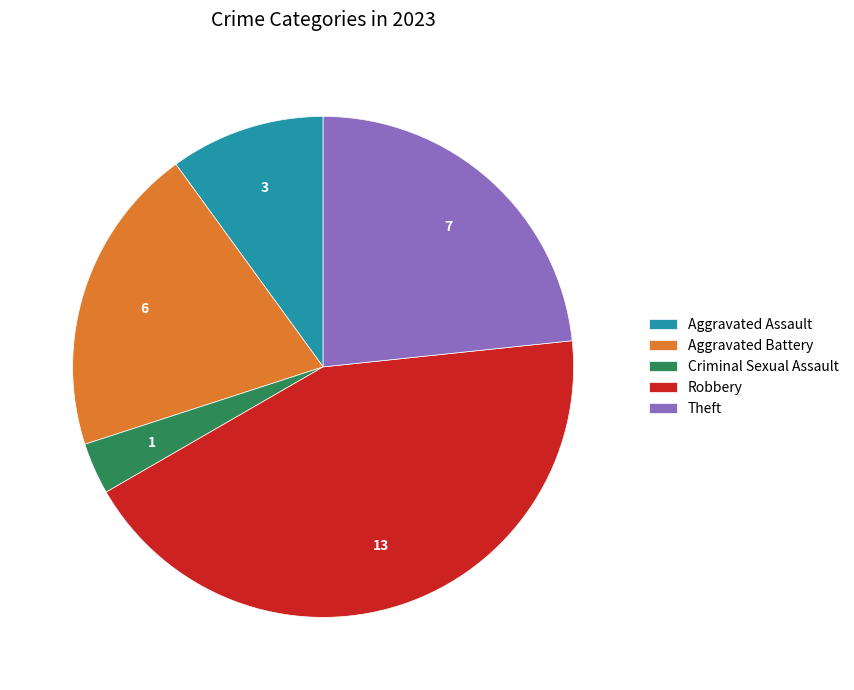

Is there any slice that represents more than half of the pie?

No